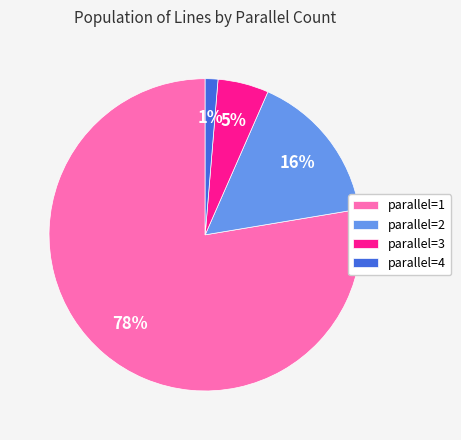

The parallel=2 slice represents 9% of the pie. True or false?

False